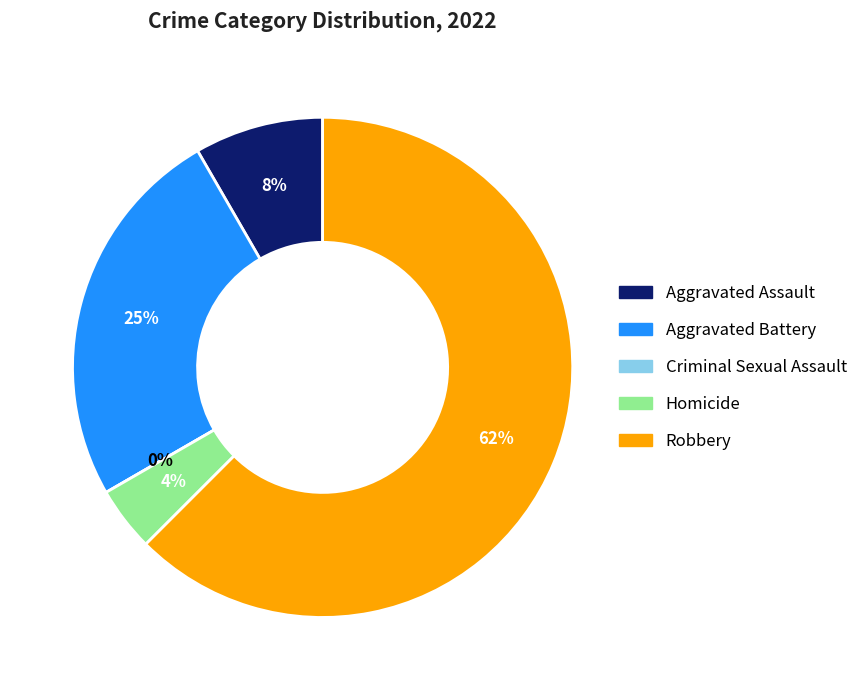

Rank the categories by value from lowest to highest.

Criminal Sexual Assault, Homicide, Aggravated Assault, Aggravated Battery, Robbery